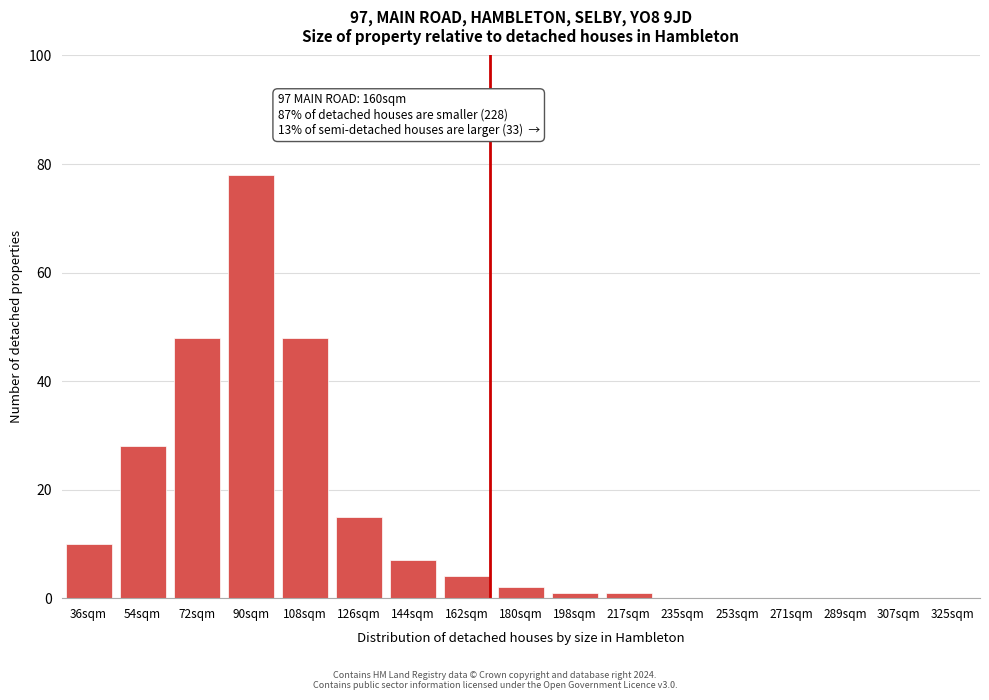

Reading right to left, transcribe all the data shown in this chart.

325sqm=0	307sqm=0	289sqm=0	271sqm=0	253sqm=0	235sqm=0	217sqm=1	198sqm=1	180sqm=2	162sqm=4	144sqm=7	126sqm=15	108sqm=48	90sqm=78	72sqm=48	54sqm=28	36sqm=10